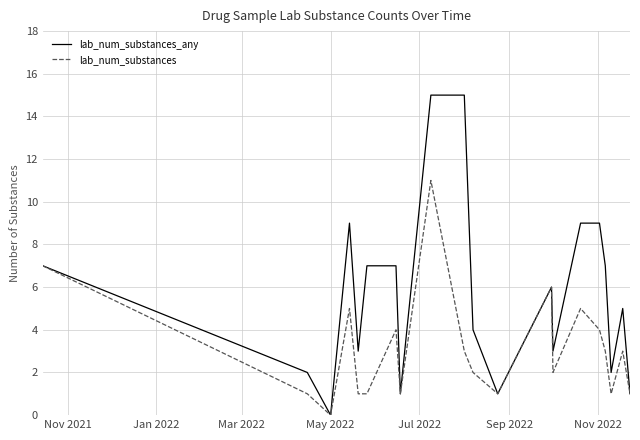

Which series has the largest total across all categories?

lab_num_substances_any